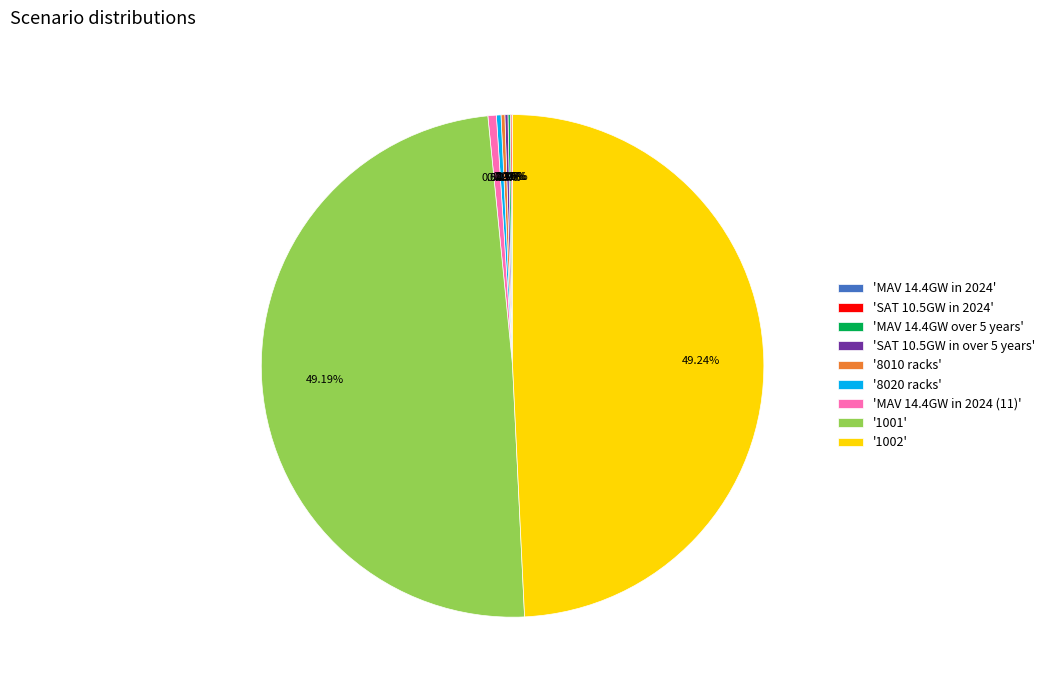

Between '8020 racks' and '1001', which is larger?

'1001'